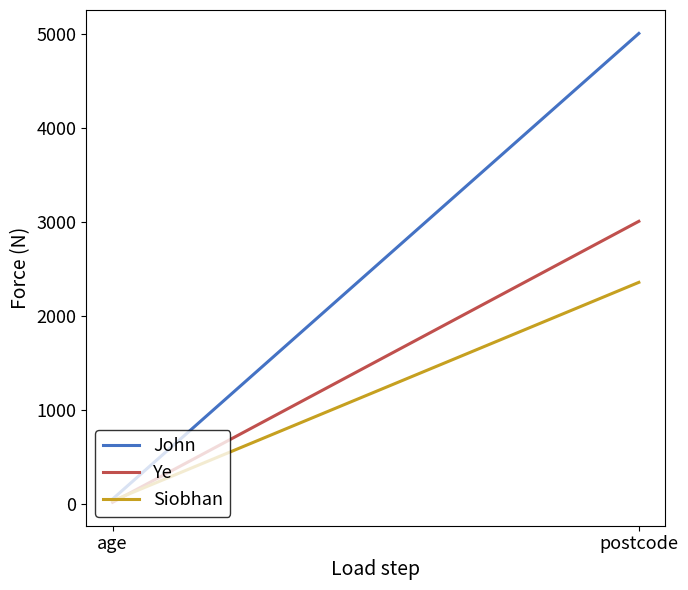

What is the sum of the Ye values at age and postcode?

3023